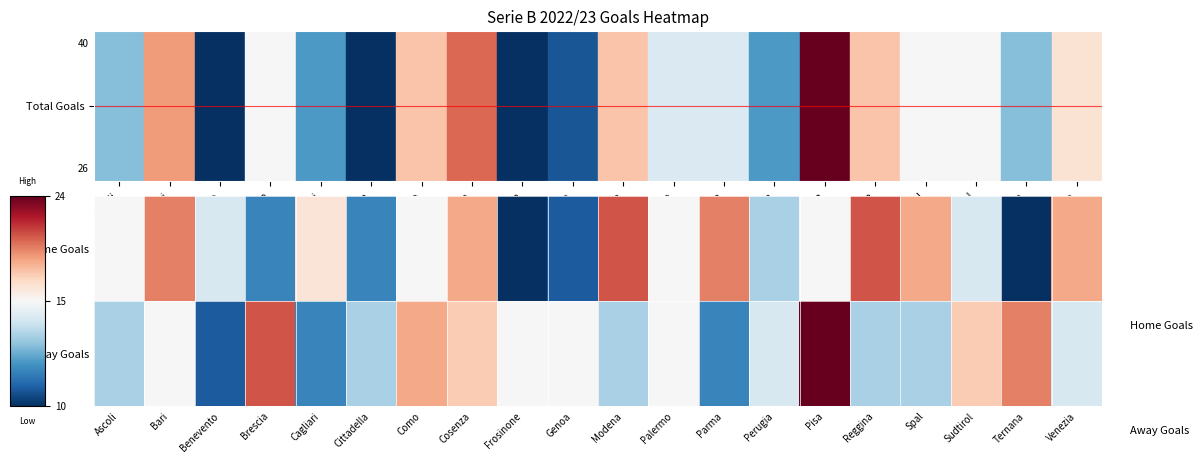

At how many categories does at least one series exceed 10?

20